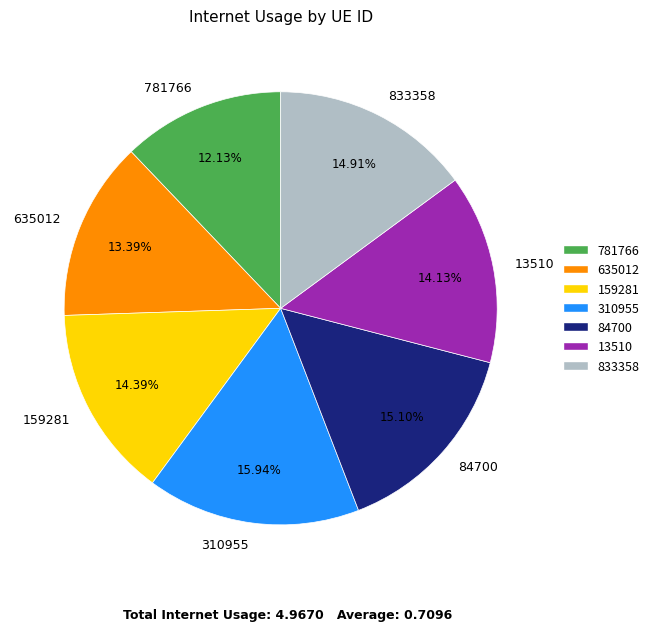

Which category has the smallest portion of the pie?

781766